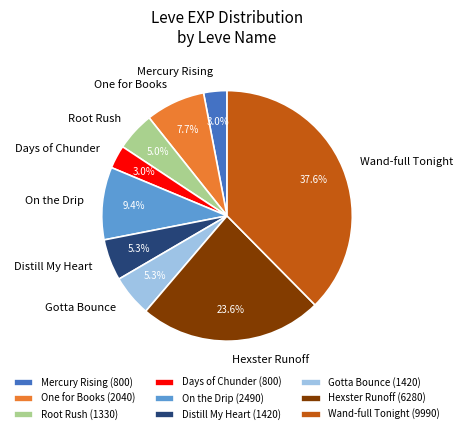

Count the number of slices in the pie.

9